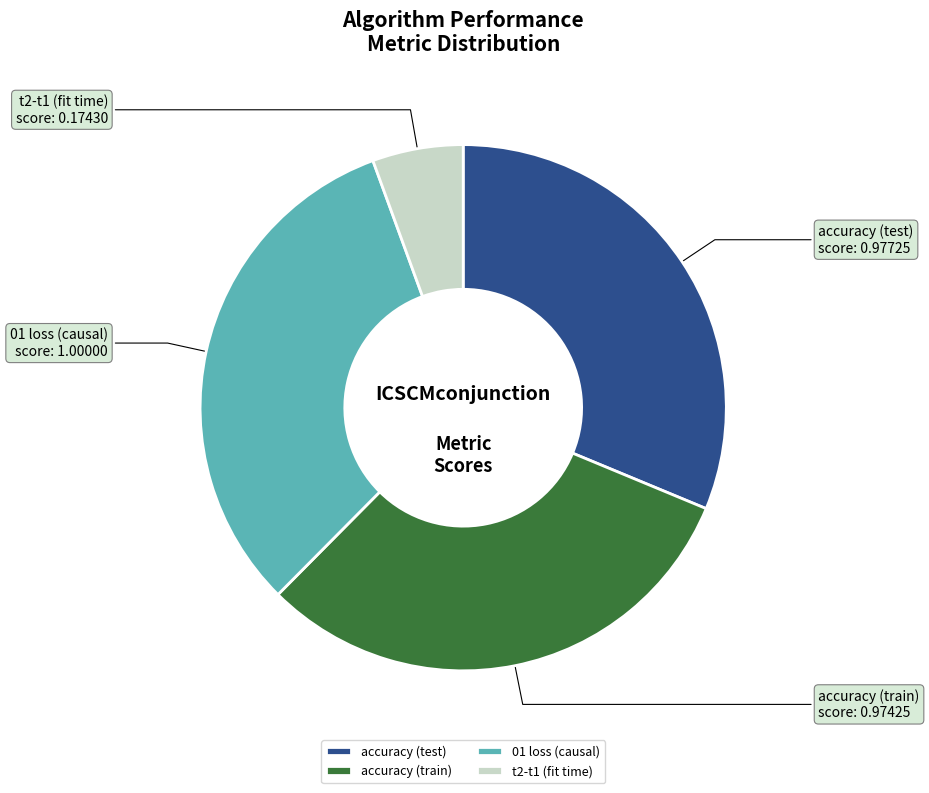

The accuracy (test) slice represents 31% of the pie. True or false?

True